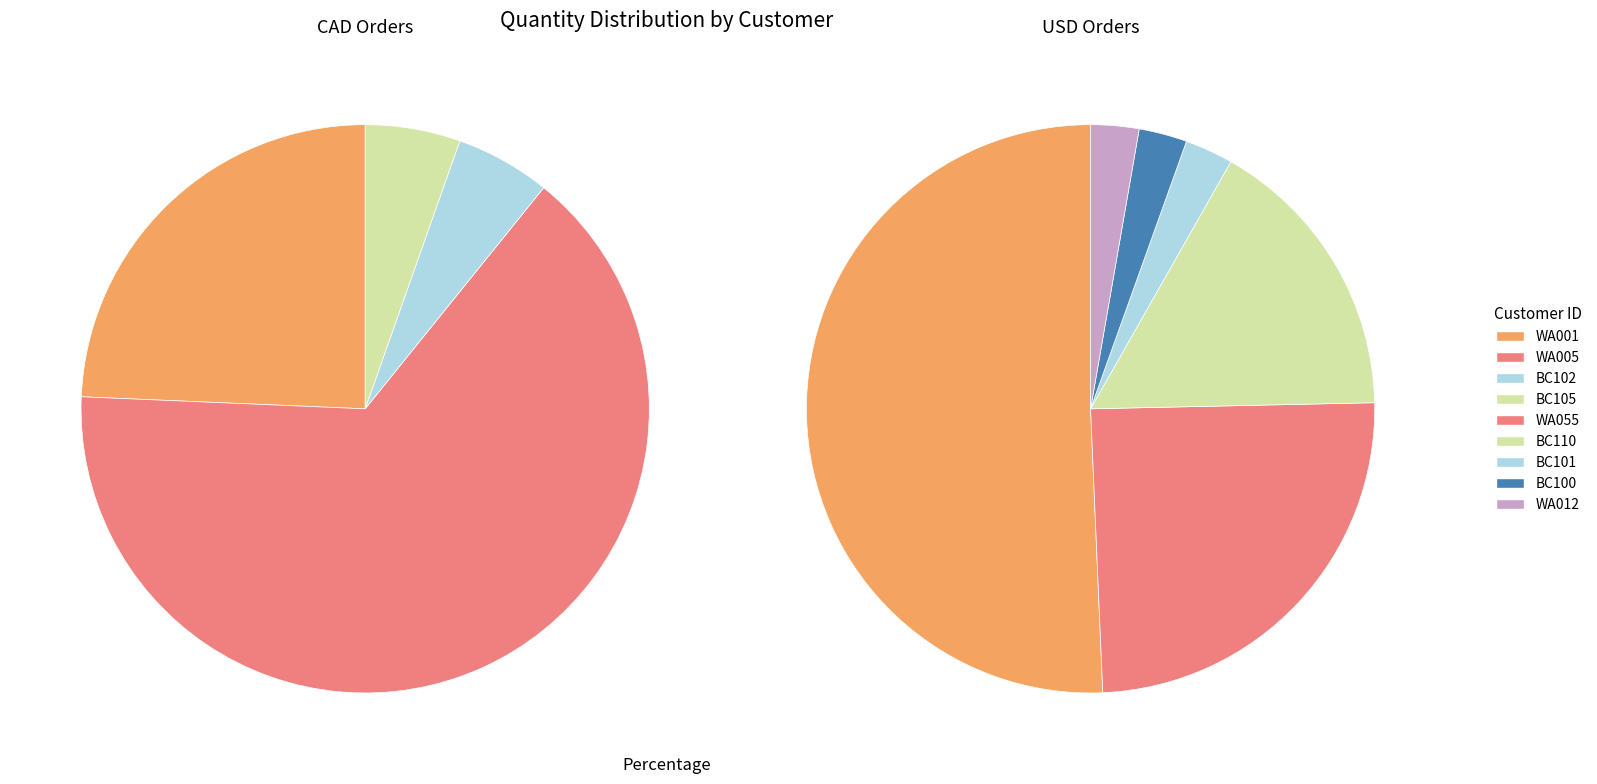

How many segments does this pie chart have?

9